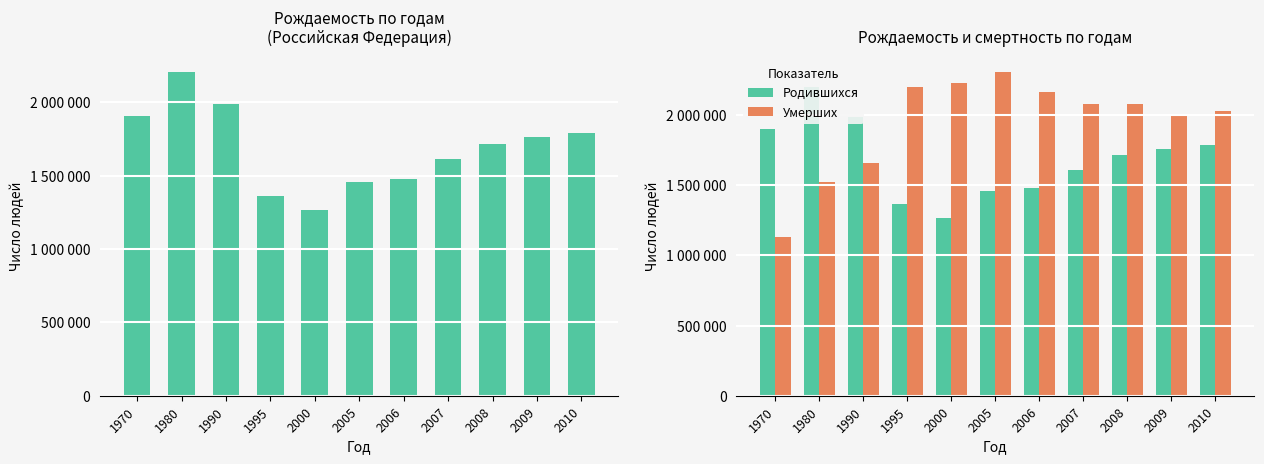

At which label does Умерших reach its peak?

2005